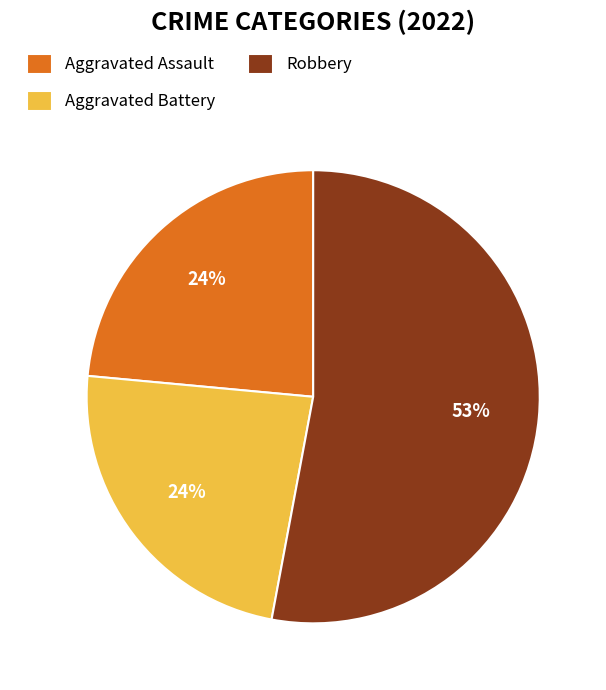

To the nearest percent, what portion does Aggravated Assault represent?

24%